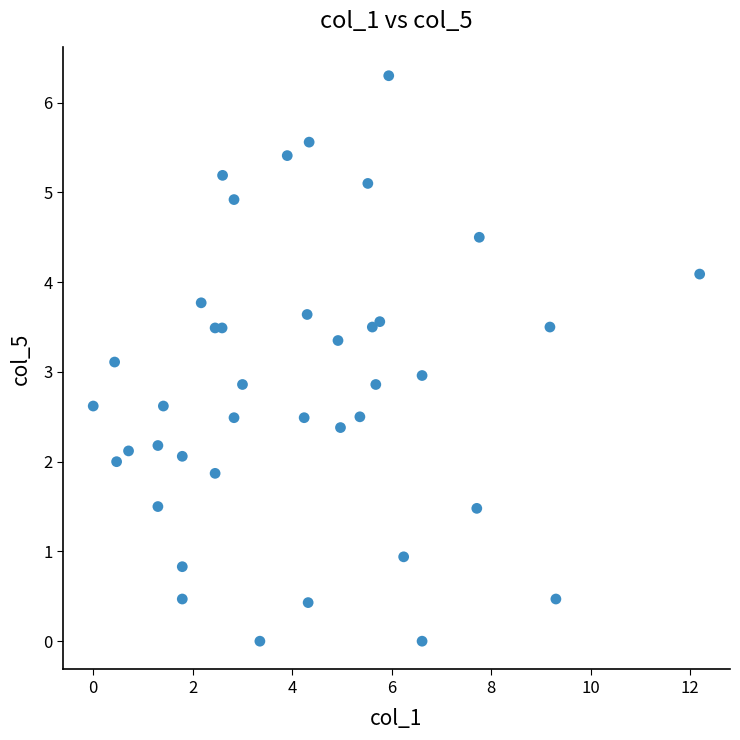

What is the range of Y values (max minus min)?

6.3